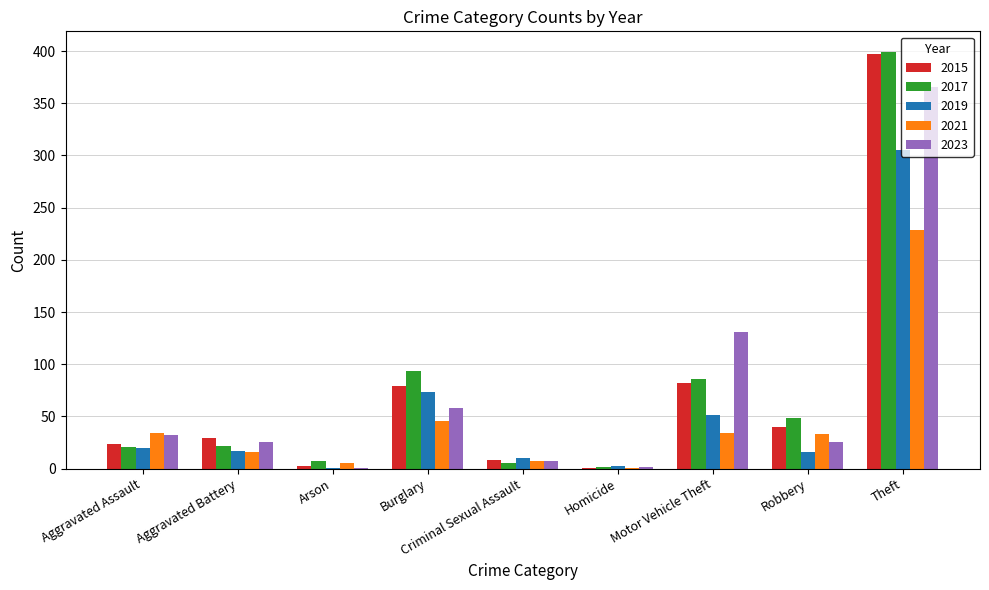

Is it true that 2015 equals 68 at Robbery?

False